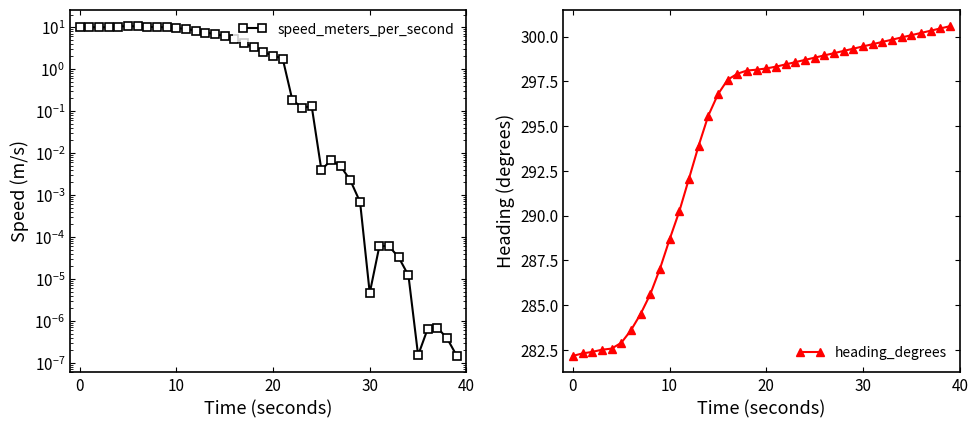

Between 15 and 23, which series saw the biggest shift?

speed_meters_per_second